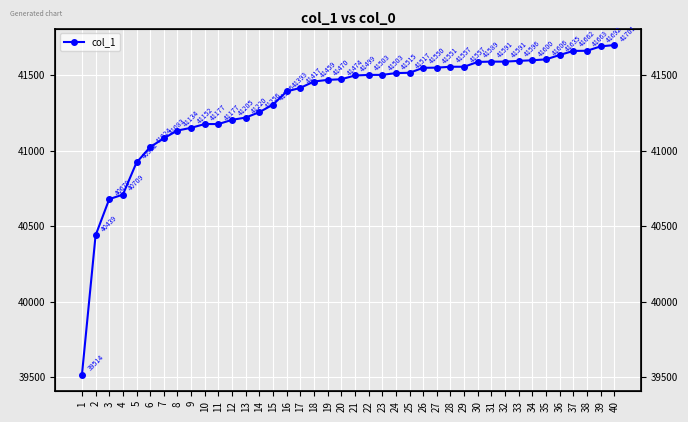

At which label is the value closest to 40607?

3